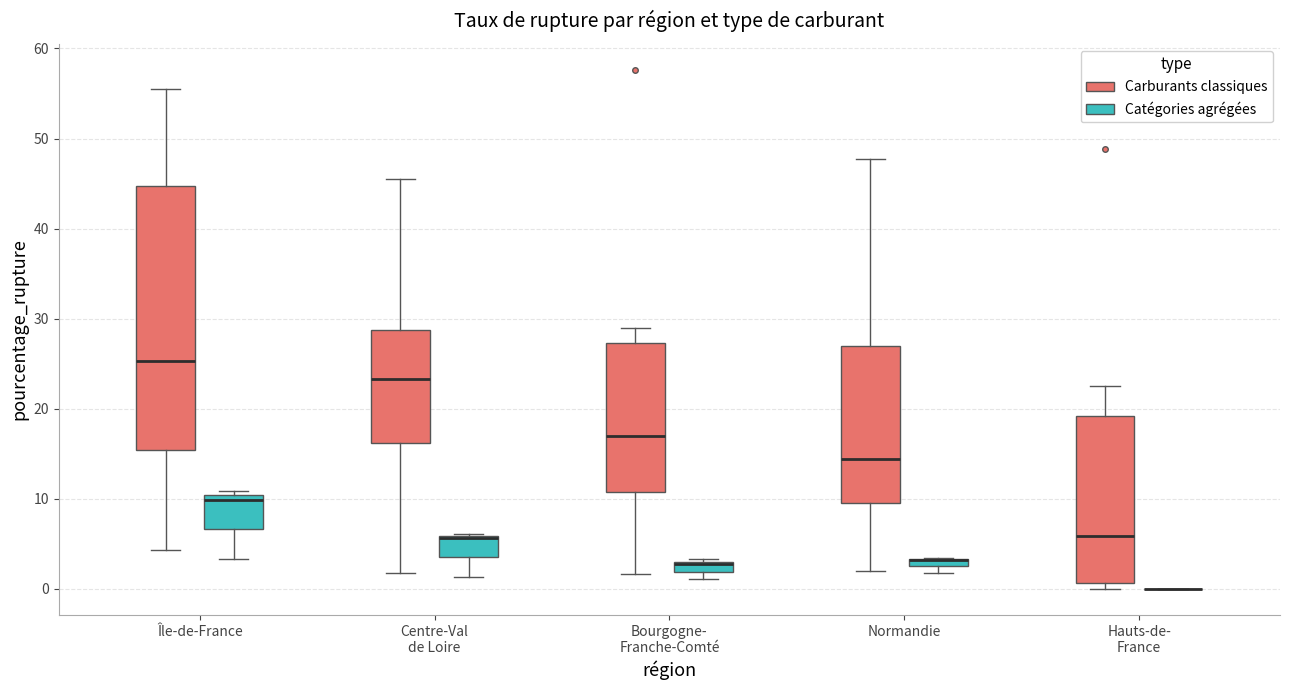

Comparing the boxes themselves (not the whiskers), which one is the tallest?

Île-de-France (Carburants classiques)